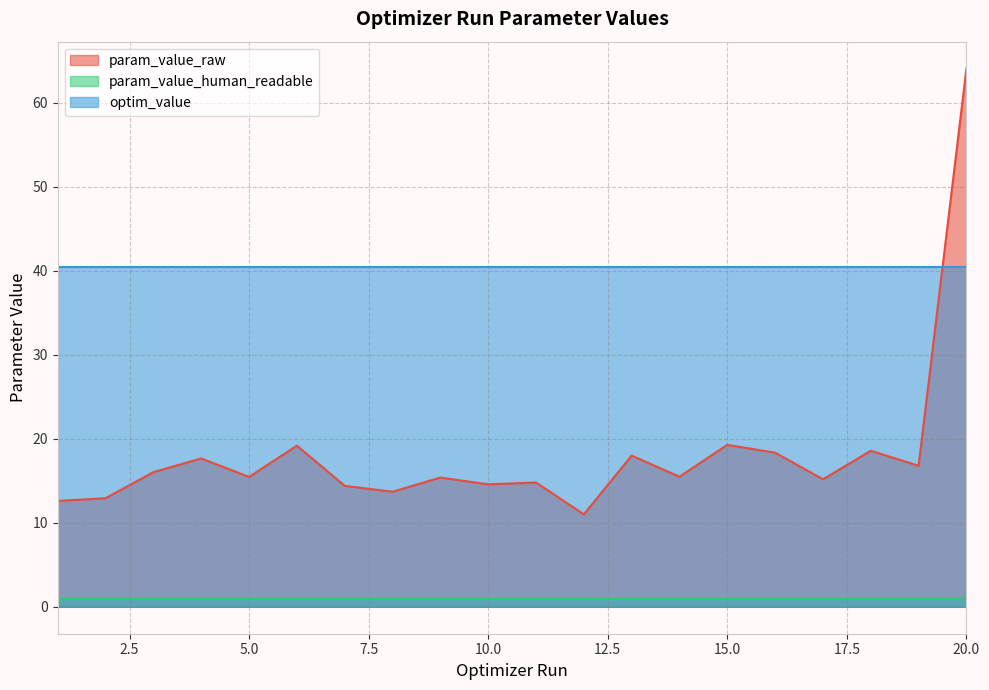

After their last crossing, which series has the higher values: optim_value or param_value_raw?

param_value_raw